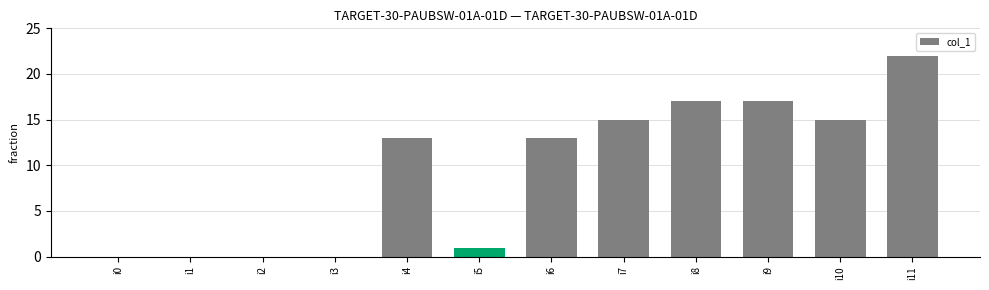

Which category has the highest value across all series?

i11